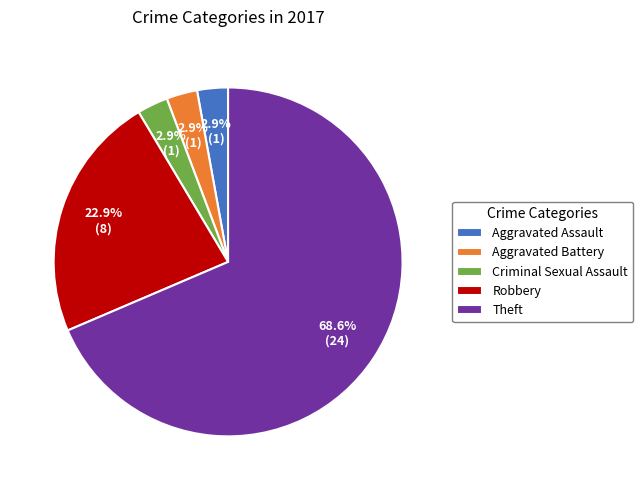

Between Robbery and Aggravated Battery, which is larger?

Robbery